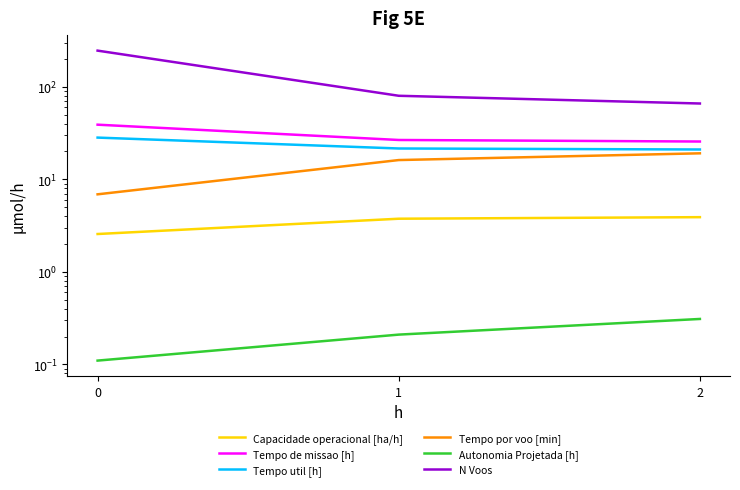

Which series has the largest total across all categories?

N Voos